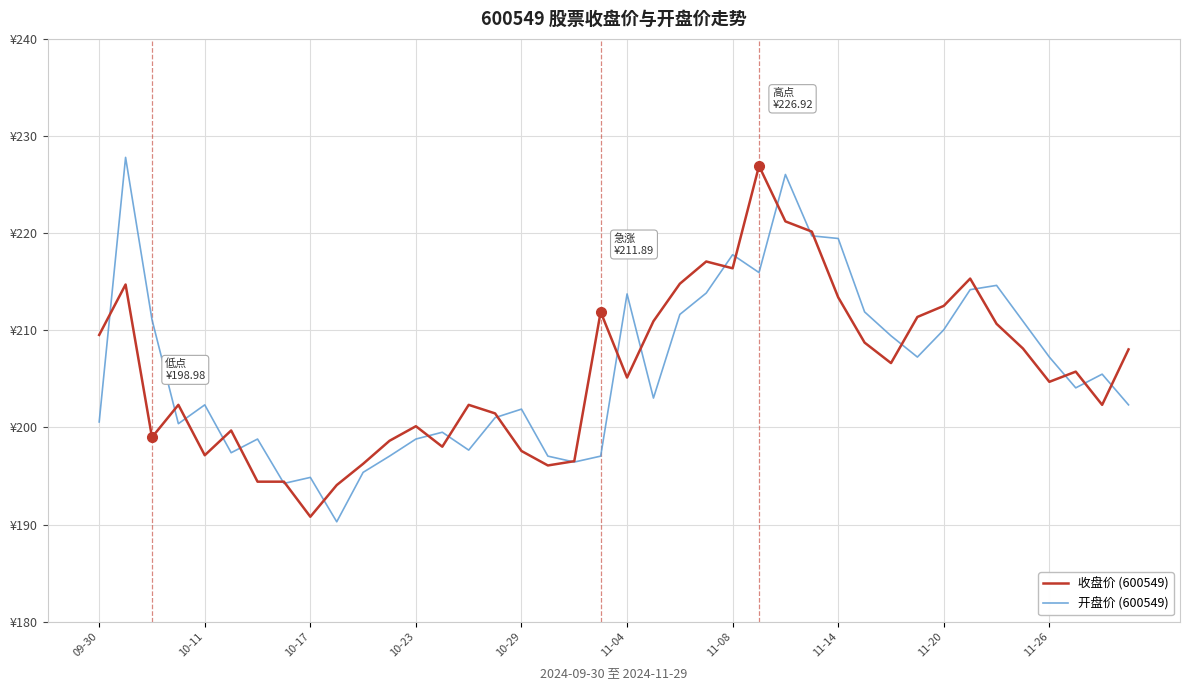

Is this an area chart (filled region under the line)?

No